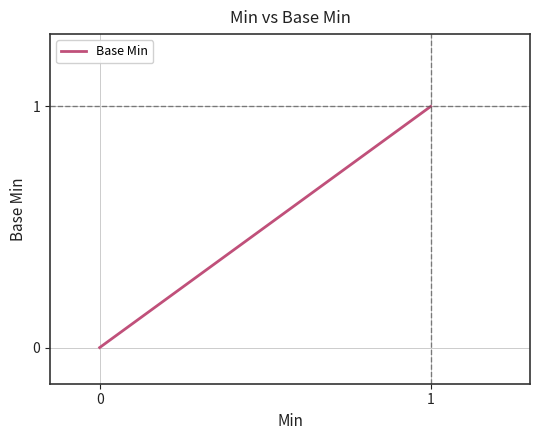

Rank the categories by value from lowest to highest.

0, 1